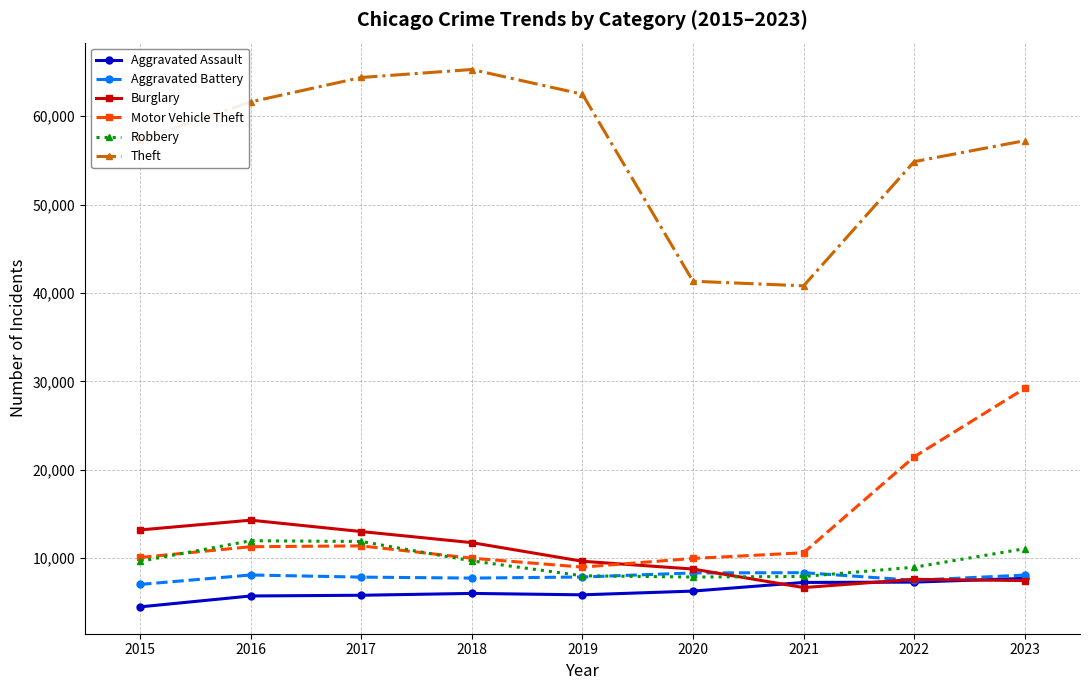

How many series are shown in this chart?

6